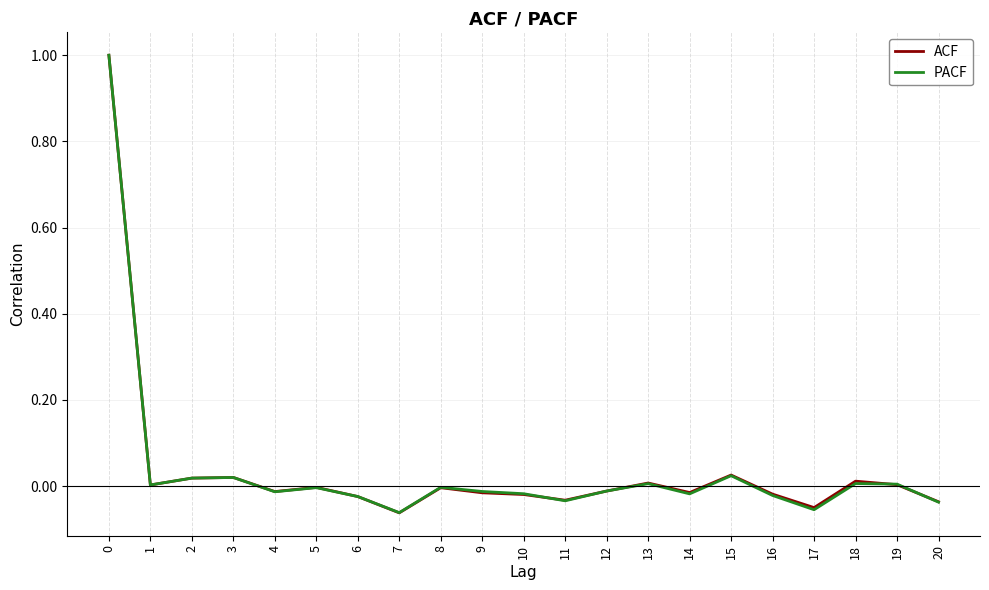

The value of ACF at 13 is 0.0. True or false?

True